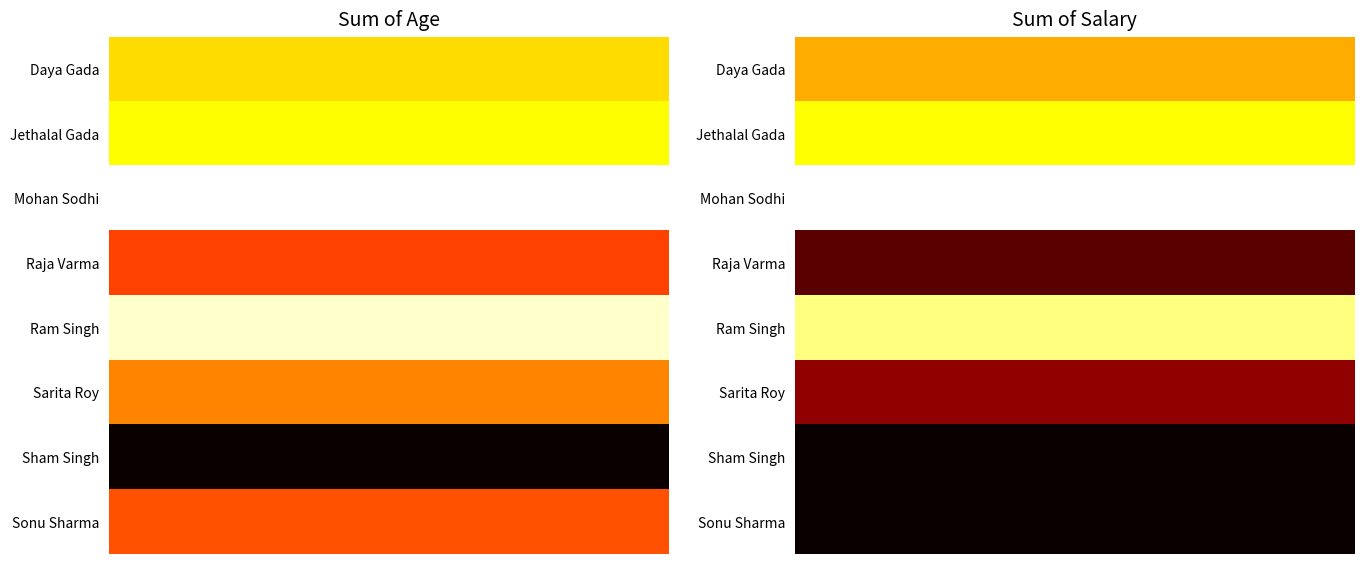

How many categories are shown in the chart?

30